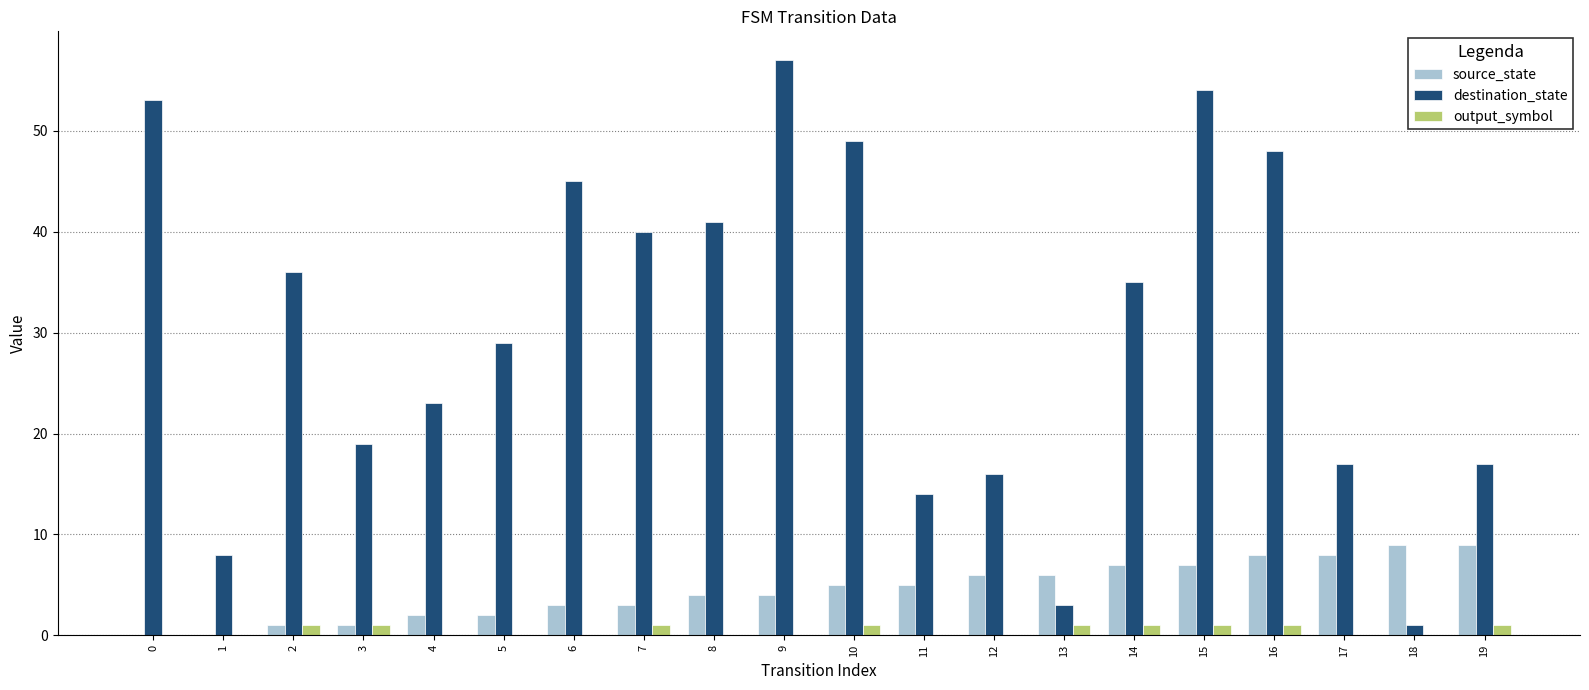

Is the value of source_state at 6 greater than the value of destination_state at 4?

No